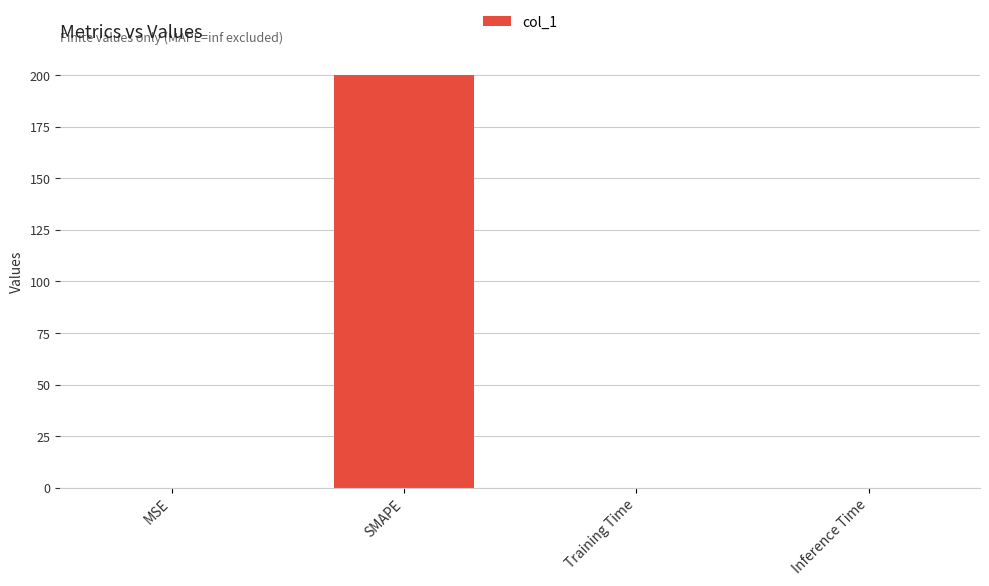

The value at SMAPE is 200.0. True or false?

True